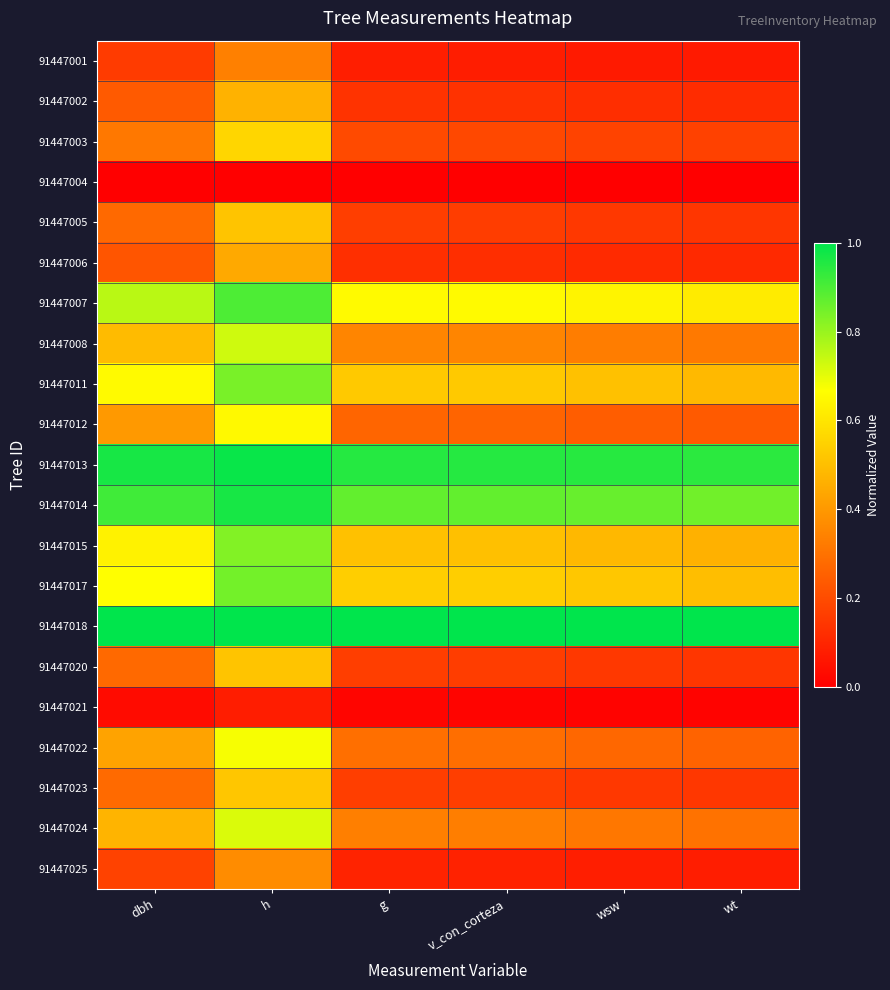

What is the difference between the highest and lowest values at dbh?

1.0